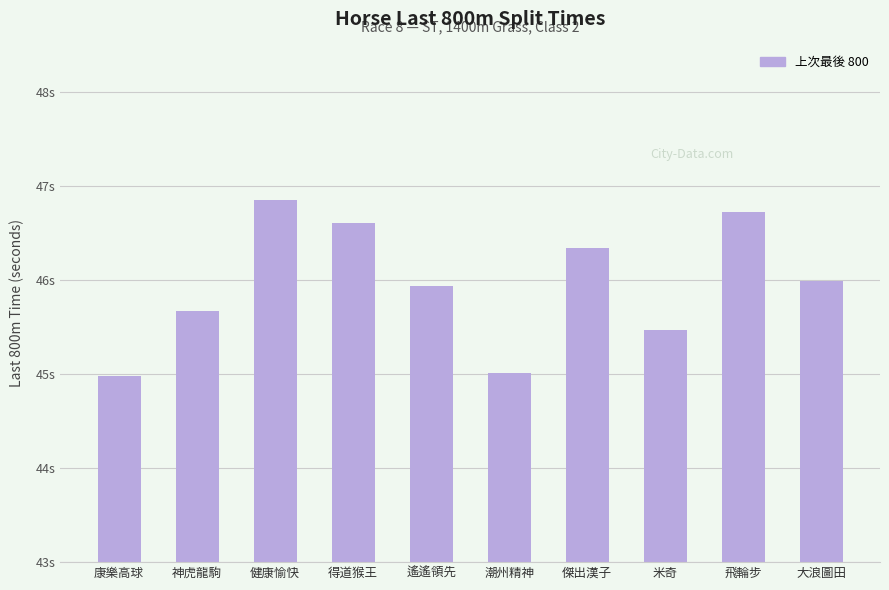

List the labels in order of value, smallest first.

康樂高球, 潮州精神, 米奇, 神虎龍駒, 遙遙領先, 大浪圖田, 傑出漢子, 得道猴王, 飛輪步, 健康愉快